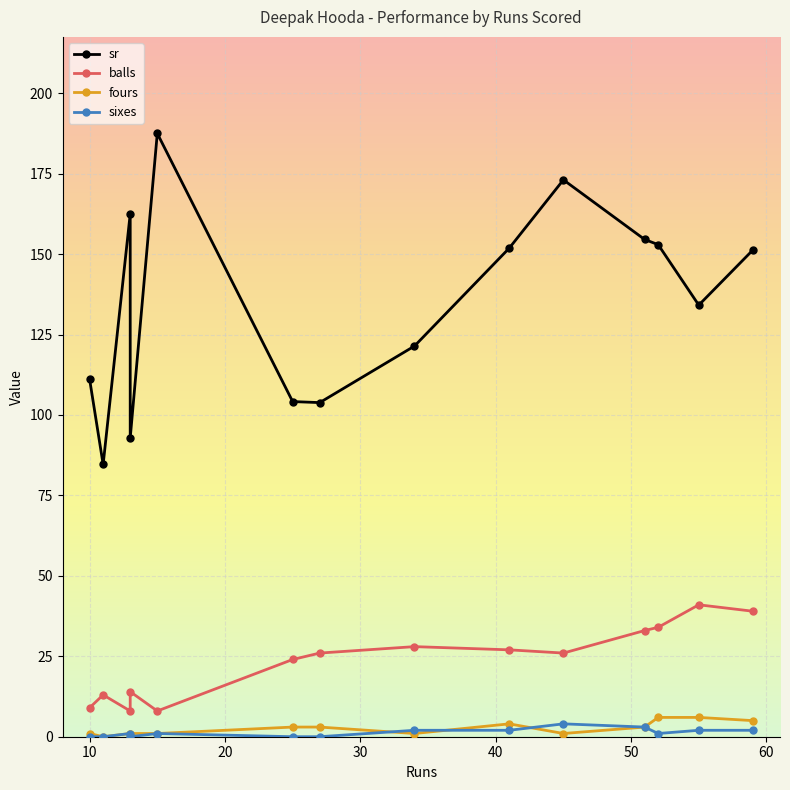

At how many categories does at least one series exceed 58?

14